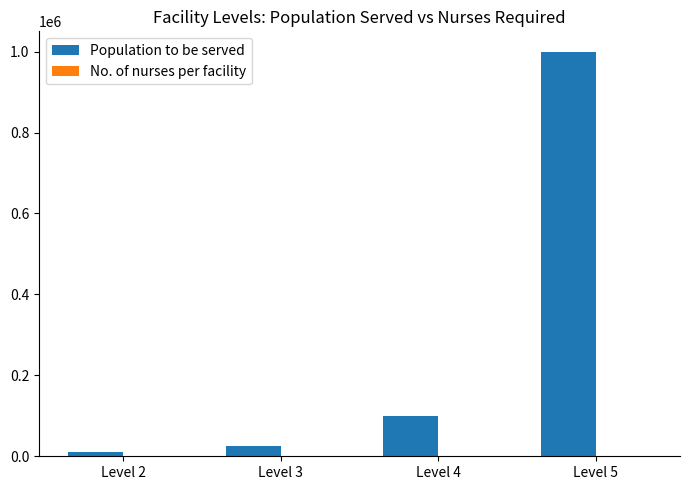

What is the sum of all Population to be served values?

1135000